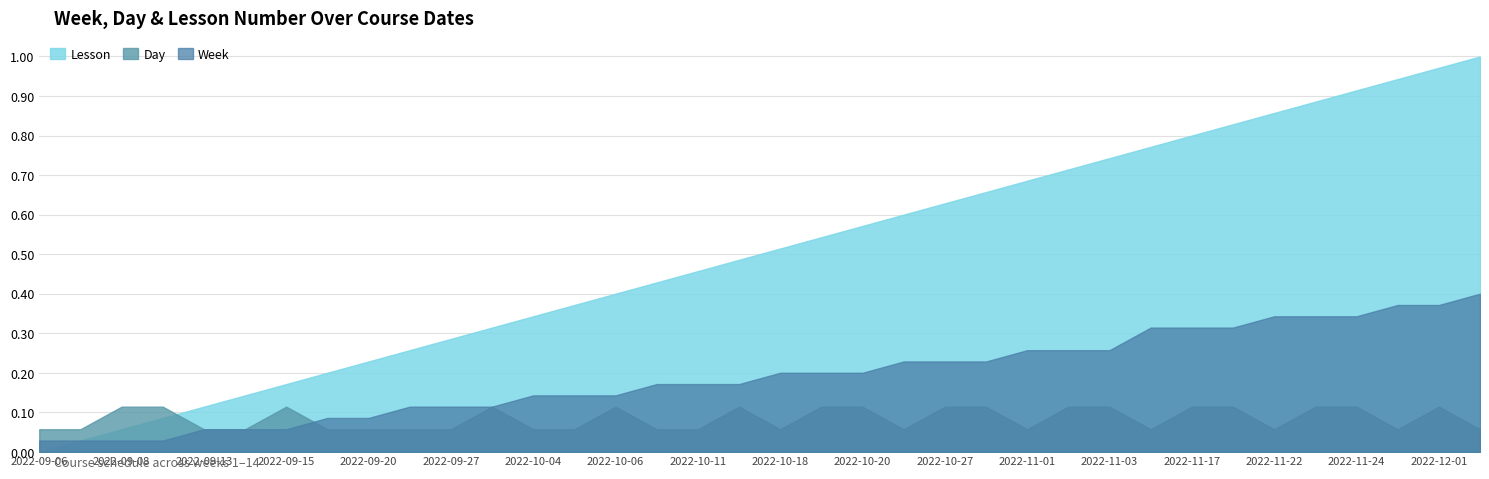

True or false: Day has more than 2 points higher than both neighbors.

True